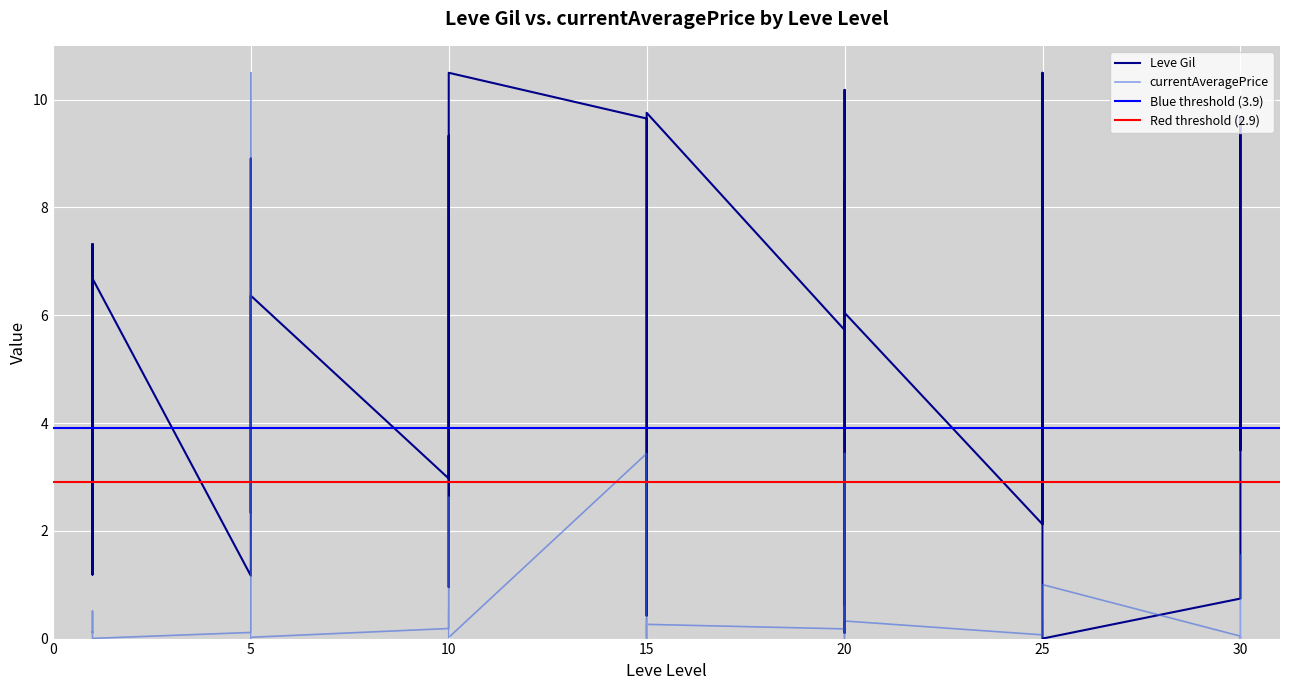

How many intersections are there between currentAveragePrice and Leve Gil?

8